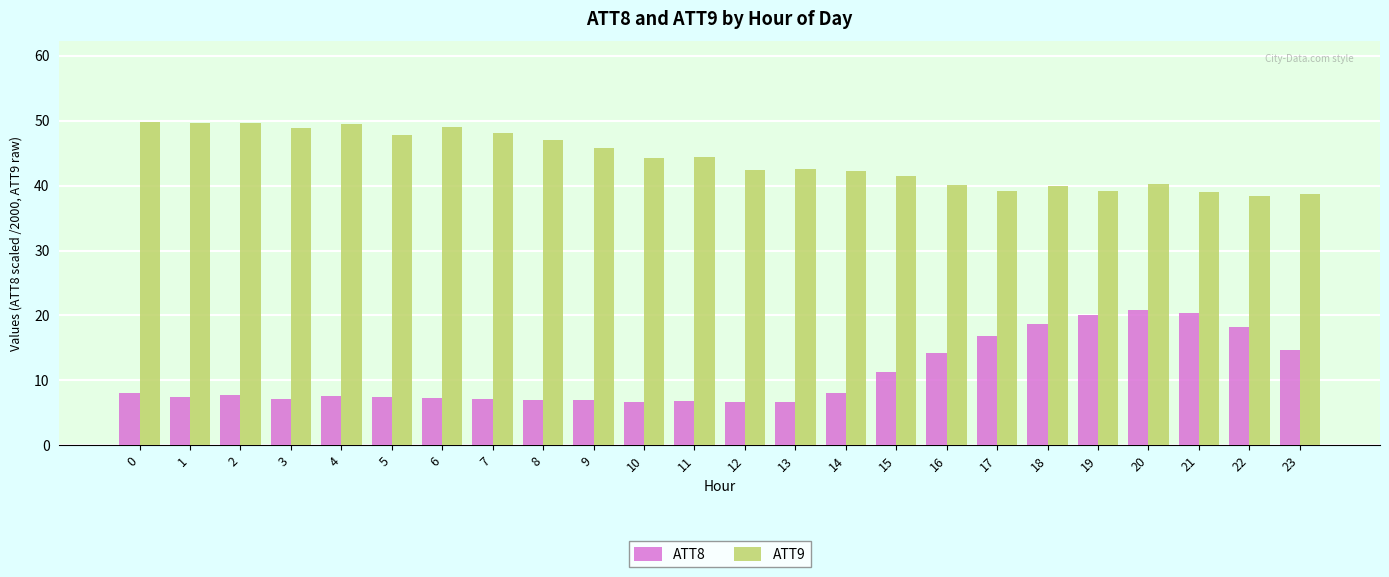

List the series in order of their overall mean, lowest first.

ATT8, ATT9